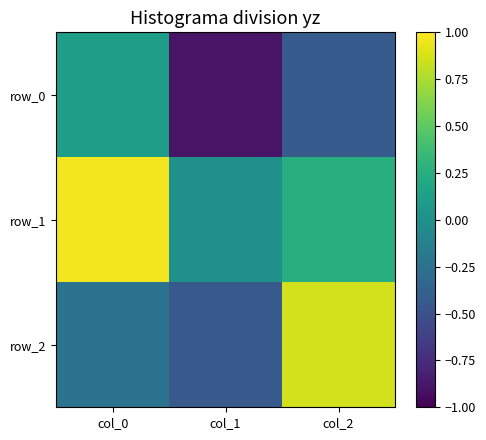

Reading left to right, what are all the values shown in this chart?

row_0: 0.1	-0.9	-0.4
row_1: 1.0	0.0	0.3
row_2: -0.2	-0.4	0.9